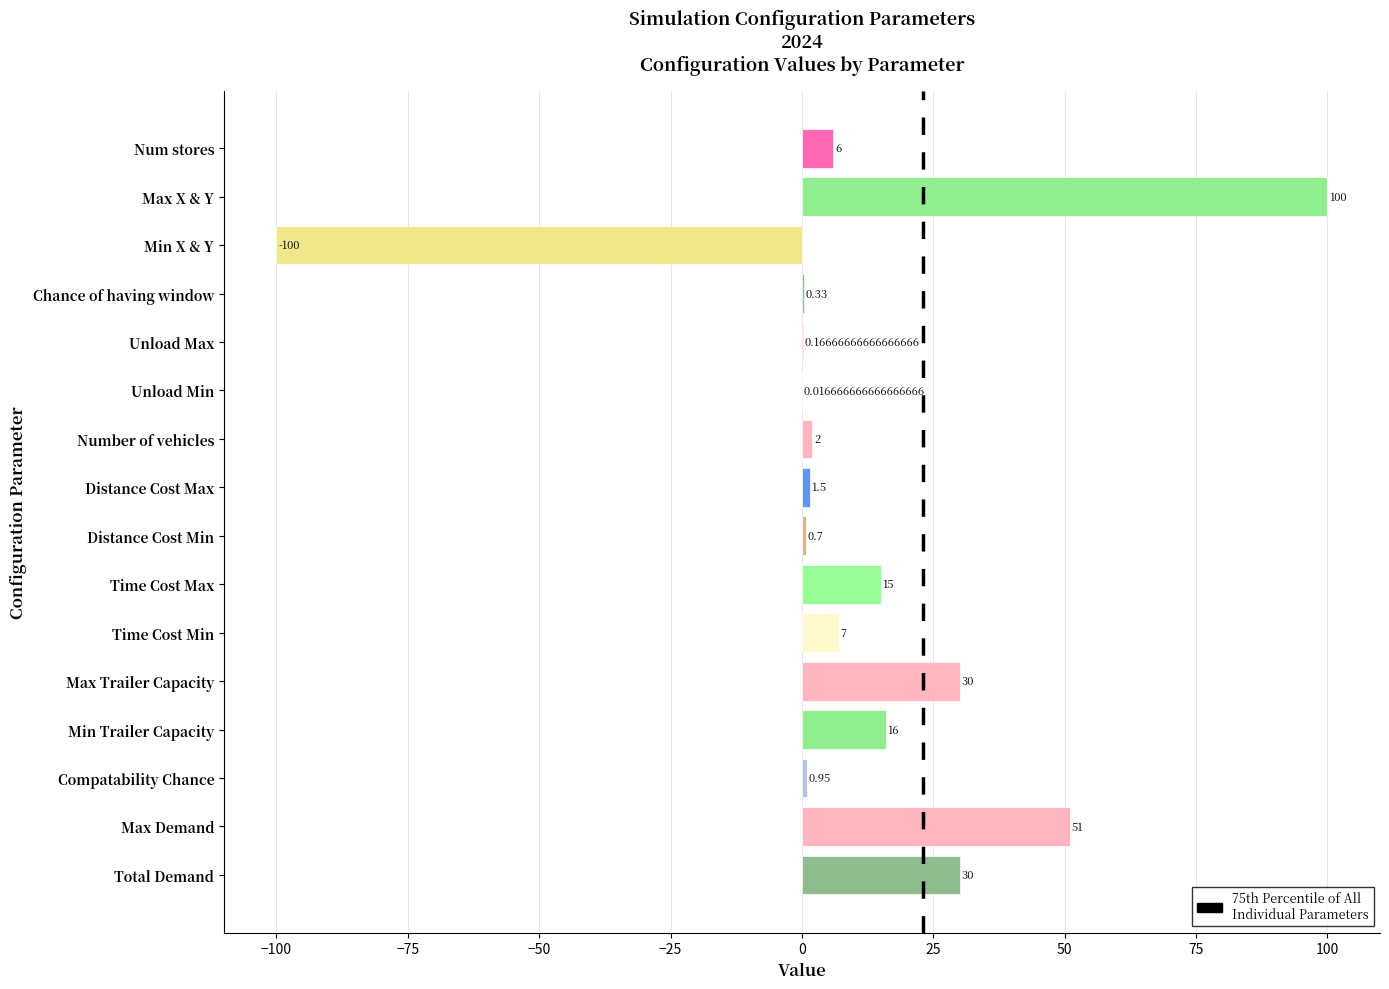

At which label is the value closest to 0?

Unload Min